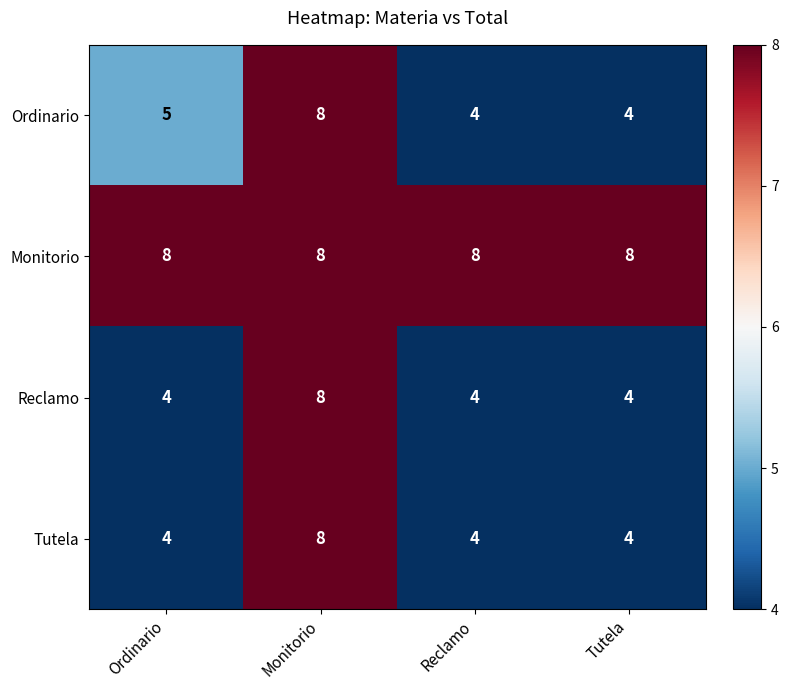

At which label is Ordinario closest to 6?

Ordinario